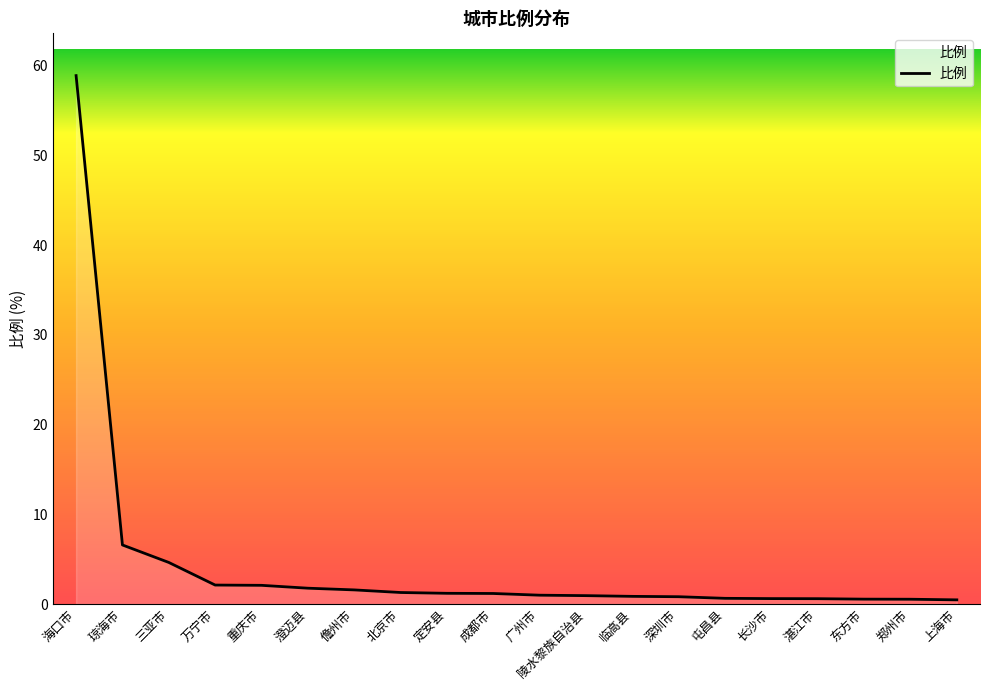

What position from the left is 屯昌县?

15